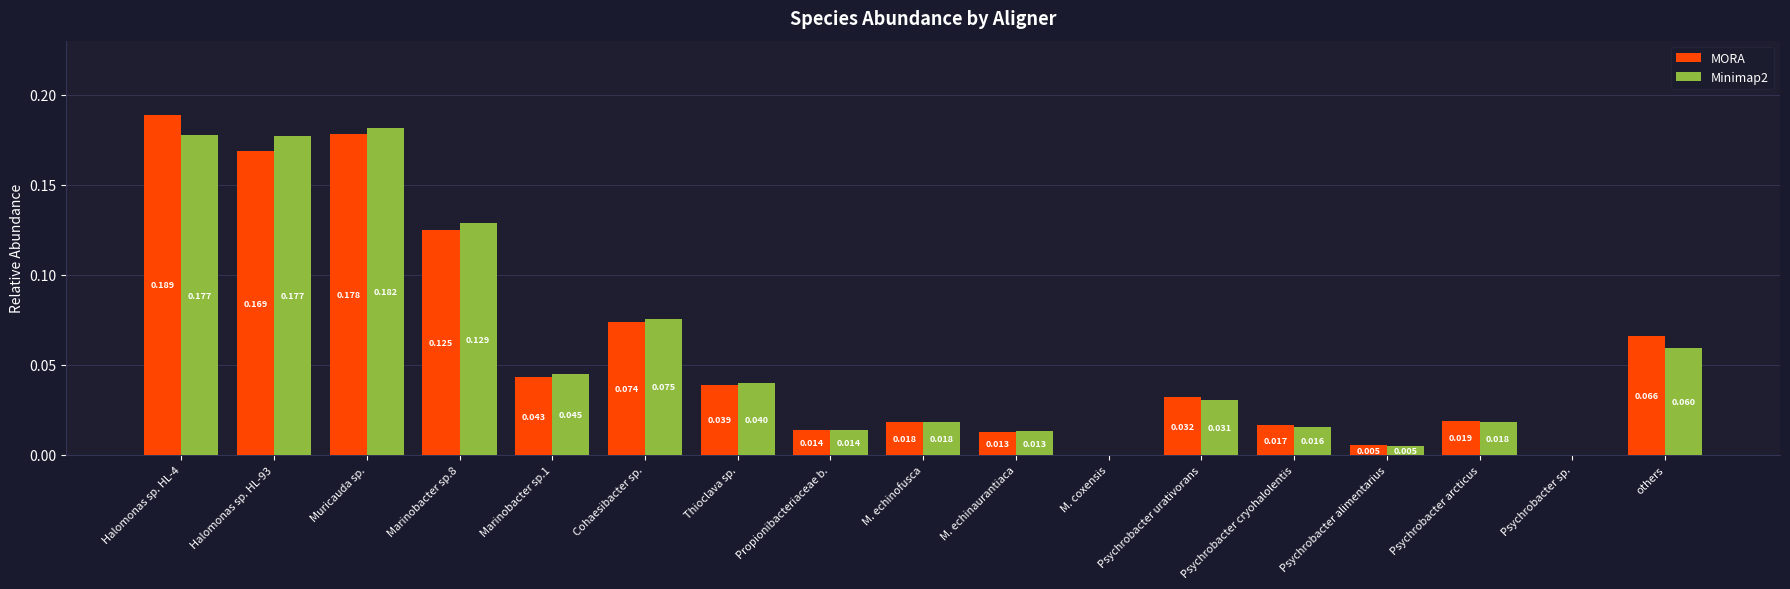

Which series has the widest spread of values?

MORA